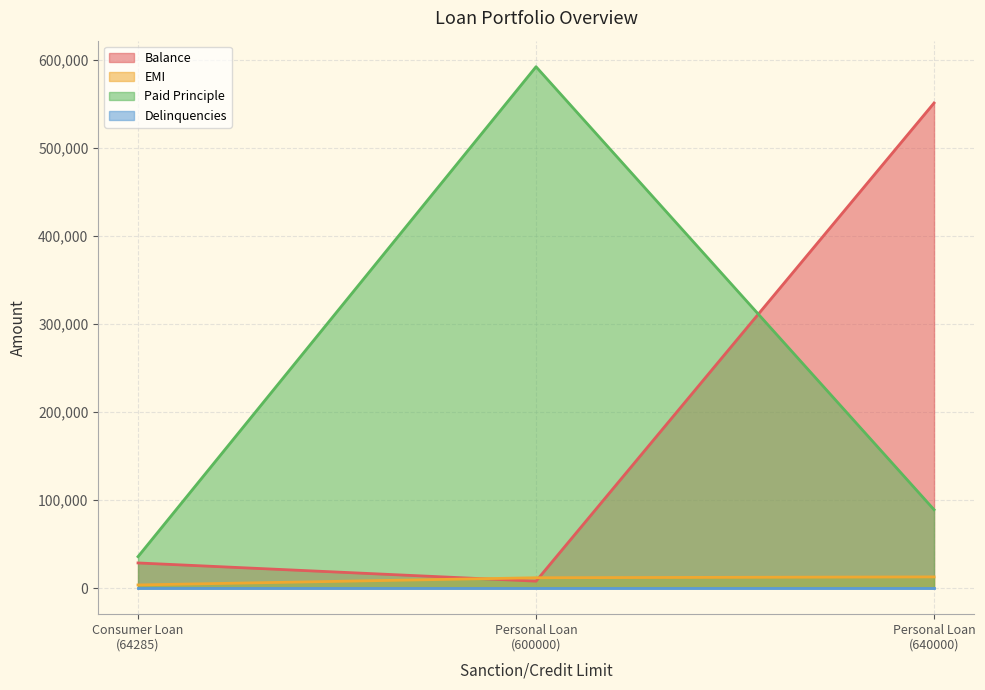

Does the chart display data point markers on the line(s)?

No